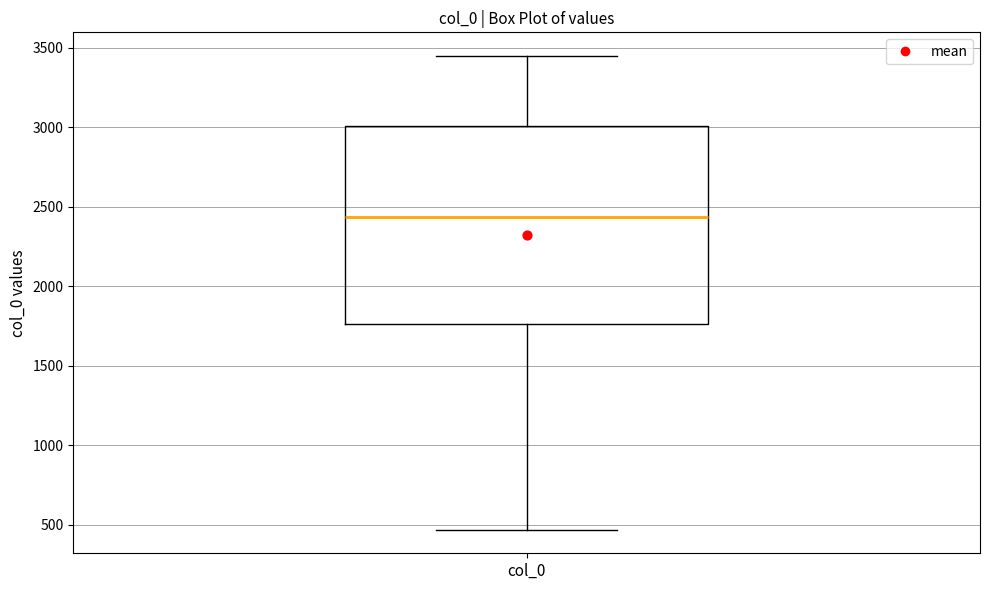

Transcribe this box plot: give where the median line is, the range the box spans, and where the two whiskers end, as read against the y-axis. The values are not printed on the chart, so give them approximately, as read against the axis.

median 2450, box 1750 to 3000, whiskers 450 to 3450